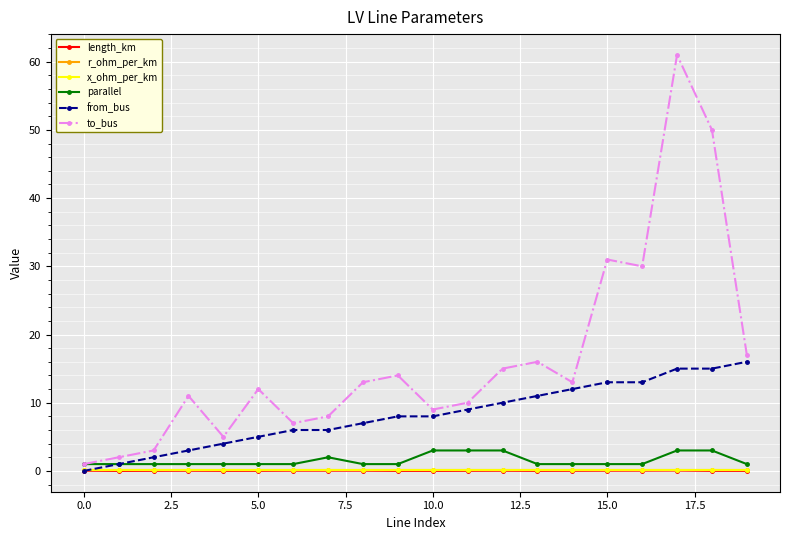

At how many categories does at least one series exceed 18?

4